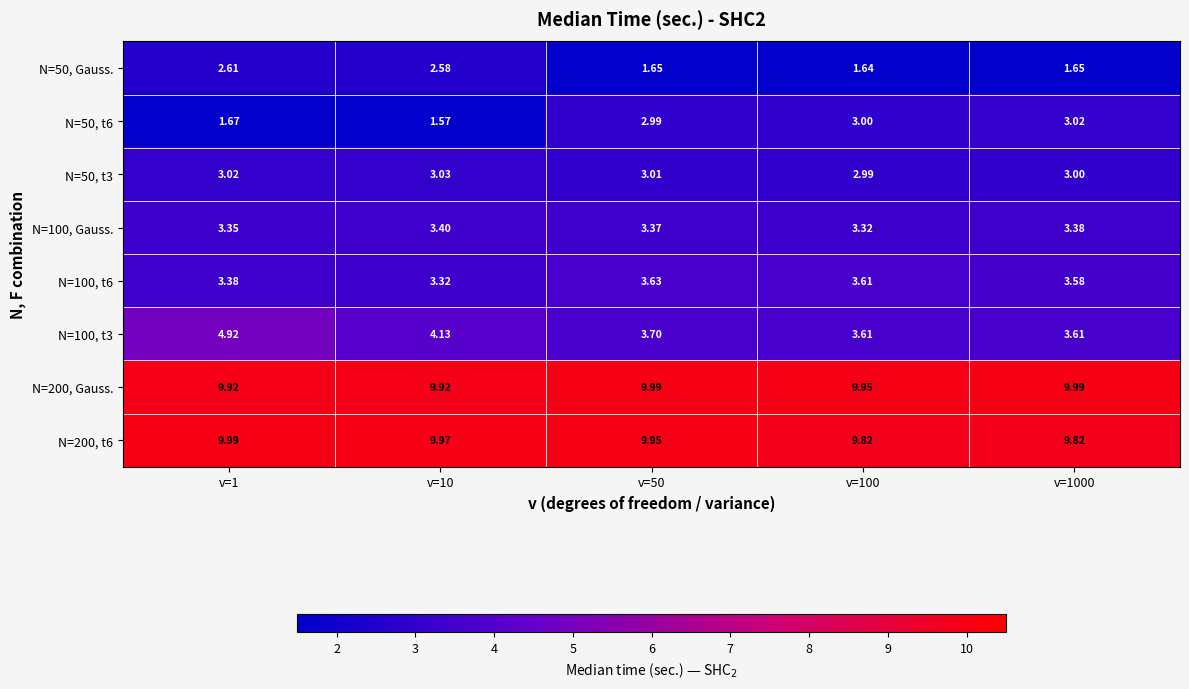

Count the number of categories in the chart.

5